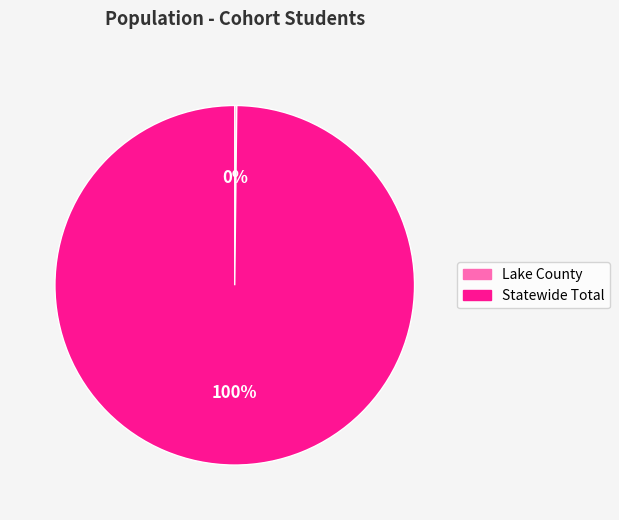

To the nearest percent, what is the average slice percentage?

50%